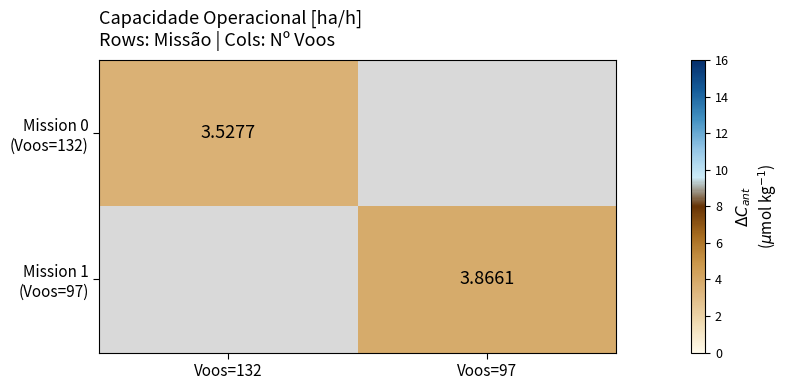

At Voos=132, list the series in order from smallest to largest.

Mission 0 (Voos=132), Mission 1 (Voos=97)